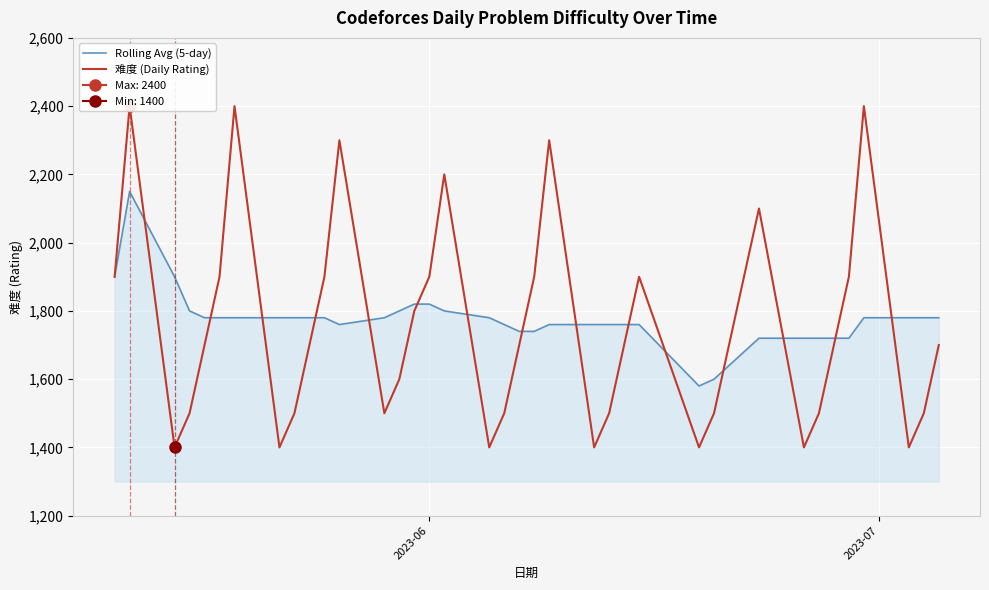

What is the maximum value for Rolling Avg (5-day)?

2150